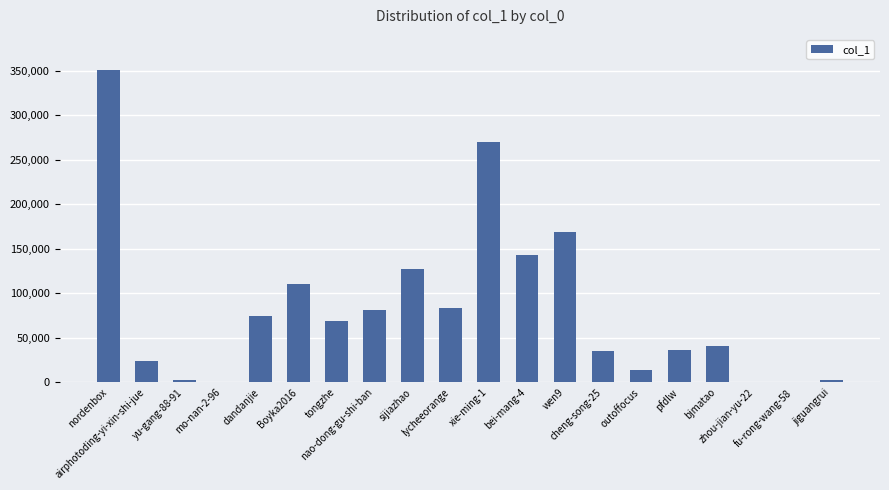

What is the maximum value shown in the chart?

350379